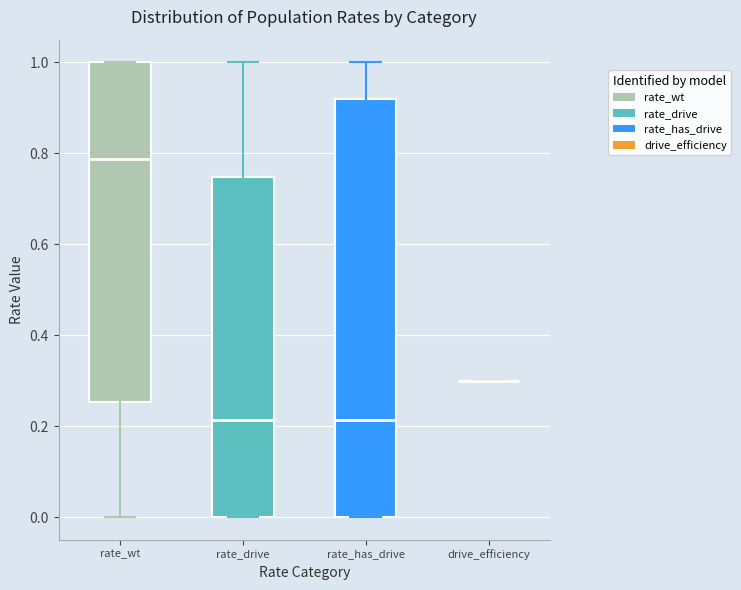

Reading left to right, transcribe this box plot: for each box, give where its median line is, the range the box spans, and where its two whiskers end, as read against the y-axis. The values are not printed on the chart, so give them approximately, as read against the axis.

rate_wt: median 0.78, box 0.26 to 1.00, whiskers 0.00 to 1.00
rate_drive: median 0.22, box 0.00 to 0.74, whiskers 0.00 to 1.00
rate_has_drive: median 0.22, box 0.00 to 0.92, whiskers 0.00 to 1.00
drive_efficiency: box collapsed to a line at 0.30, whiskers 0.30 to 0.30